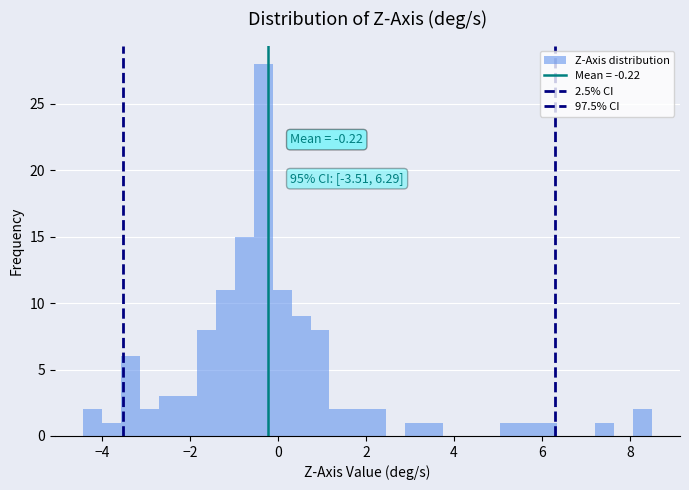

Read against the x-axis, roughly where is the centre of the tallest bar?

-0.4